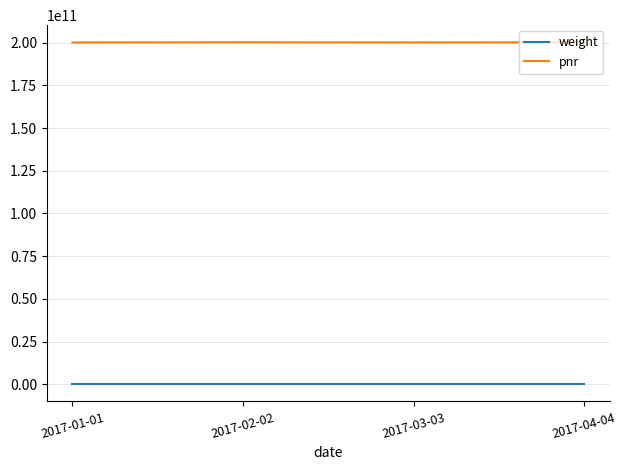

What is the minimum value for pnr?

200101011234.0